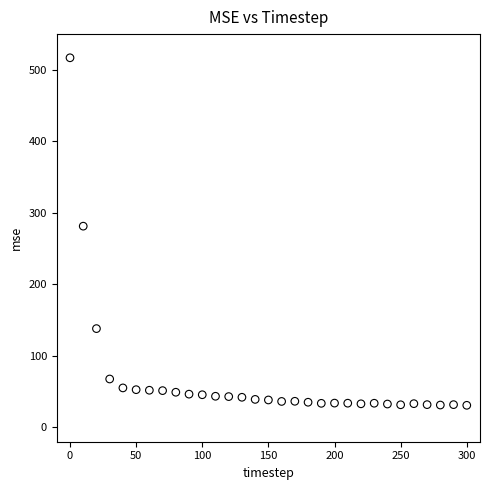

What Y value in the scatter plot is closest to 273?

281.4